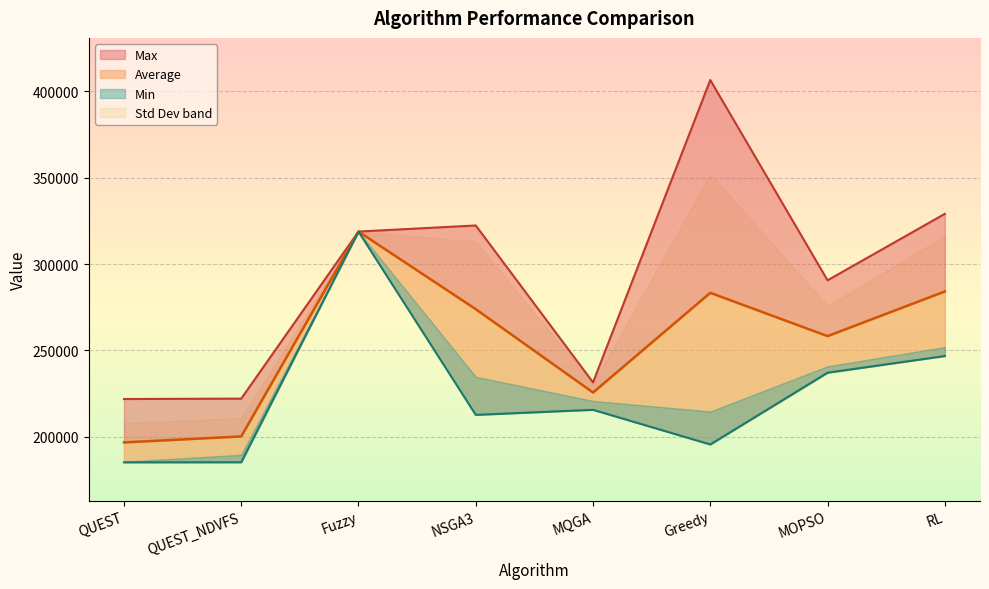

Rank the series at MQGA from lowest to highest value.

Min, Average, Max